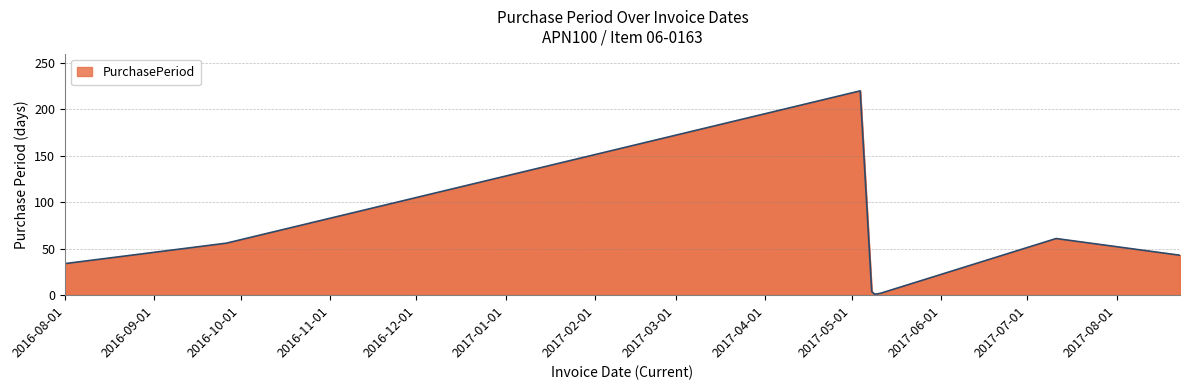

How many values are below 43?

4